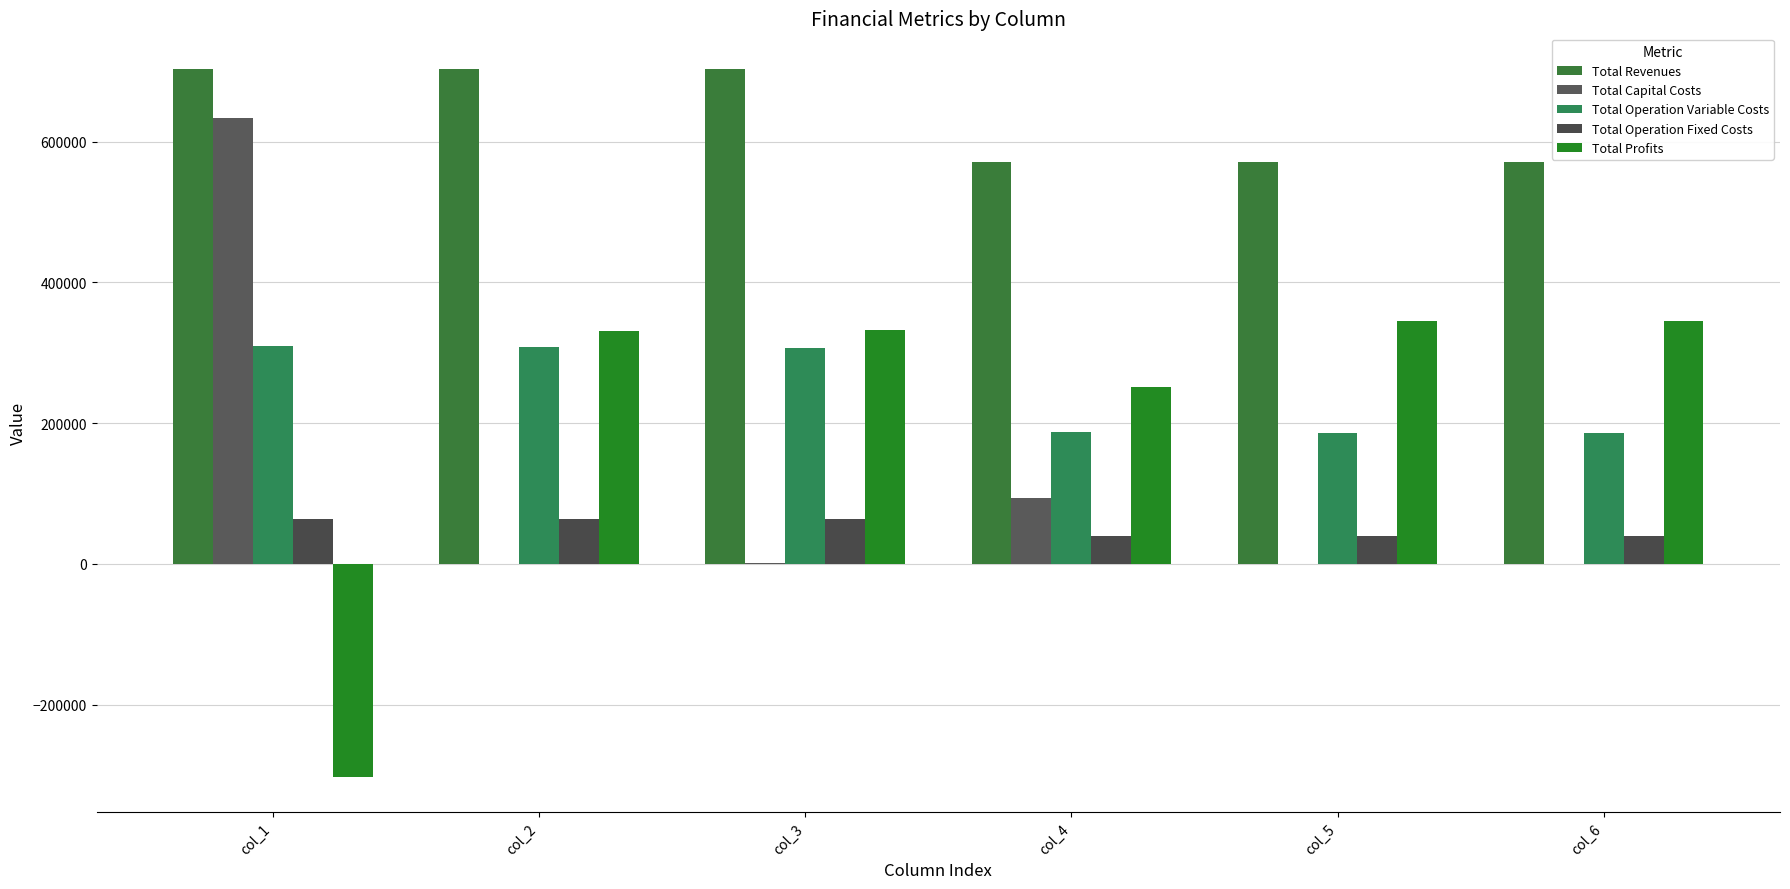

Is it true that Total Capital Costs equals 30370.3 at col_4?

False